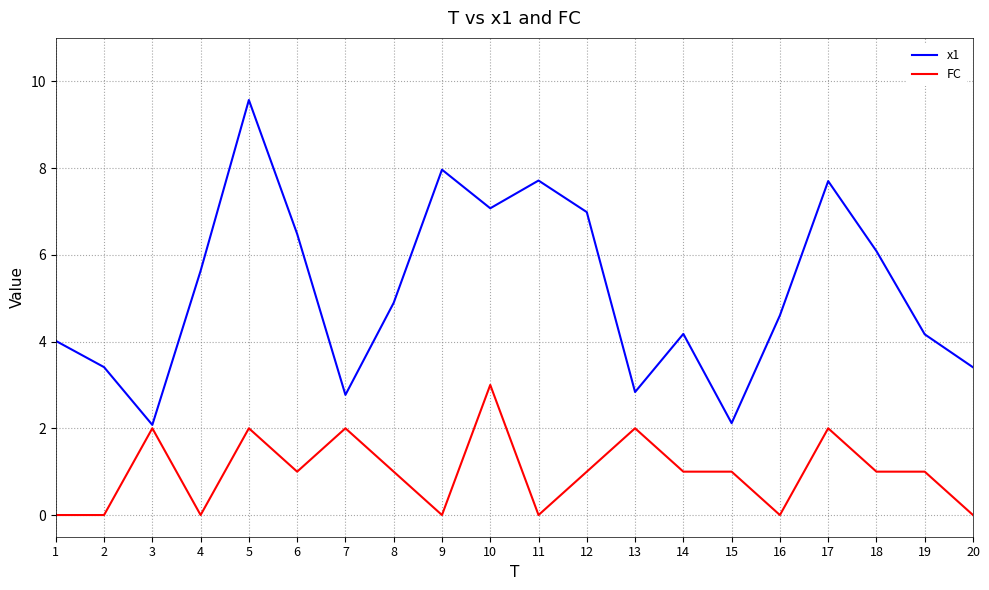

What is the approximate value of x1 at 12?

7.0